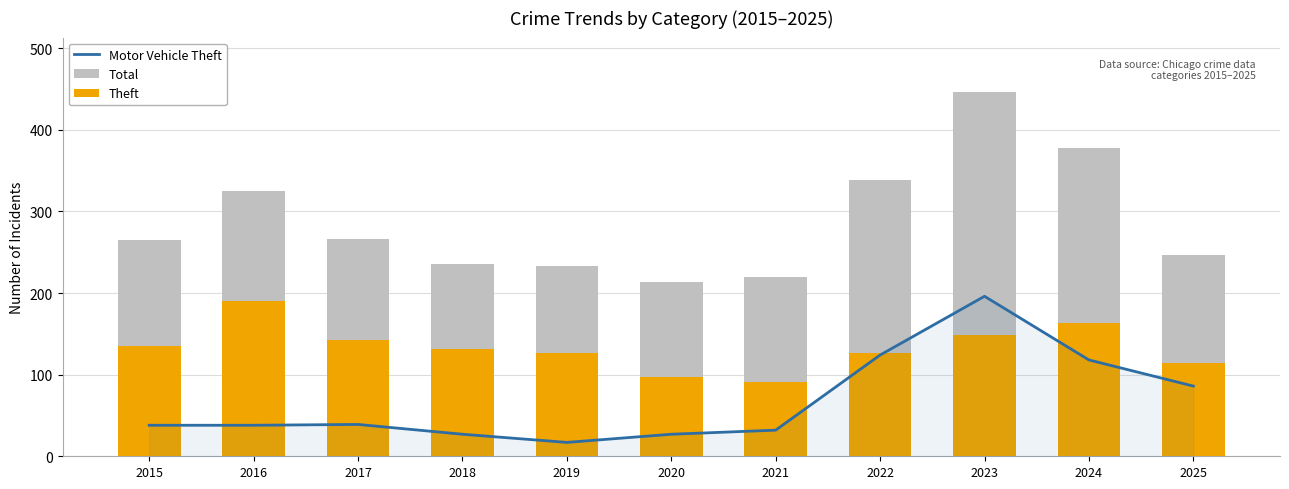

Reading right to left, transcribe all the data shown in this chart.

Motor Vehicle Theft: 86	118	196	124	32	27	17	27	39	38	38
Total: 247	378	446	339	220	213	233	236	266	325	265
Theft: 114	163	149	127	91	97	126	131	143	190	135